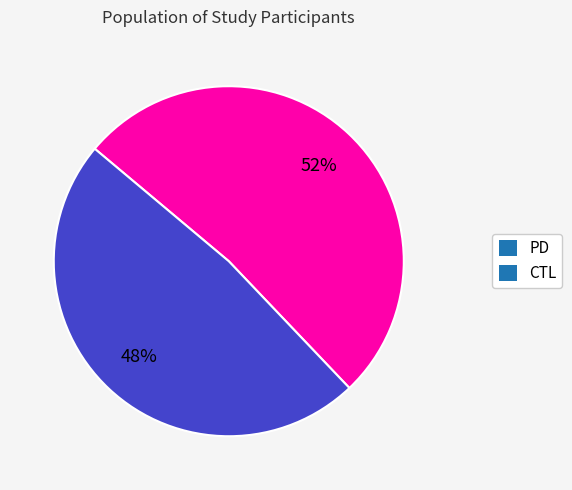

Which has a higher value, PD or CTL?

PD